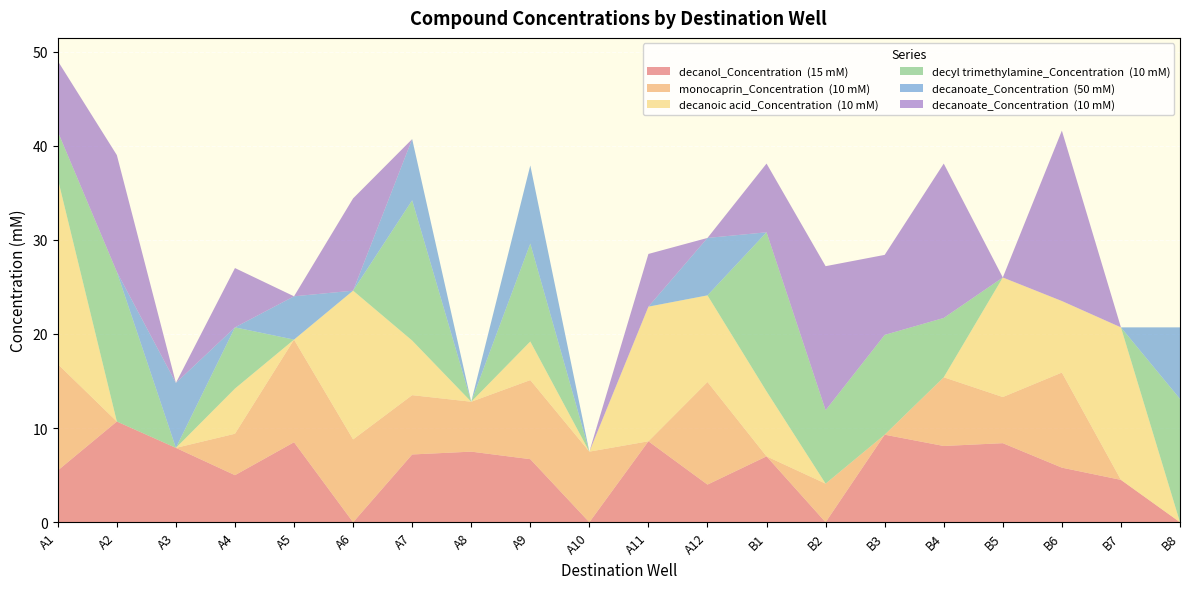

Reading left to right, extract all data points from this chart.

decanol_Concentration  (15 mM): A1=5.5	A2=10.7	A3=7.9	A4=5.0	A5=8.5	A6=0.0	A7=7.2	A8=7.5	A9=6.7	A10=0.0	A11=8.6	A12=4.0	B1=7.0	B2=0.0	B3=9.3	B4=8.1	B5=8.4	B6=5.8	B7=4.5	B8=0.0
monocaprin_Concentration  (10 mM): A1=11.3	A2=0.0	A3=0.0	A4=4.4	A5=10.9	A6=8.8	A7=6.3	A8=5.3	A9=8.4	A10=7.5	A11=0.0	A12=10.9	B1=0.0	B2=4.1	B3=0.0	B4=7.3	B5=4.9	B6=10.1	B7=0.0	B8=0.0
decanoic acid_Concentration  (10 mM): A1=19.7	A2=0.0	A3=0.0	A4=4.8	A5=0.0	A6=15.8	A7=5.8	A8=0.0	A9=4.1	A10=0.0	A11=14.3	A12=9.2	B1=6.9	B2=0.0	B3=0.0	B4=0.0	B5=12.7	B6=7.6	B7=16.2	B8=0.0
decyl trimethylamine_Concentration  (10 mM): A1=5.0	A2=15.9	A3=0.0	A4=6.5	A5=0.0	A6=0.0	A7=14.9	A8=0.0	A9=10.4	A10=0.0	A11=0.0	A12=0.0	B1=16.9	B2=7.8	B3=10.6	B4=6.3	B5=0.0	B6=0.0	B7=0.0	B8=13.1
decanoate_Concentration  (50 mM): A1=0.0	A2=0.0	A3=6.9	A4=0.0	A5=4.6	A6=0.0	A7=6.5	A8=0.0	A9=8.3	A10=0.0	A11=0.0	A12=6.1	B1=0.0	B2=0.0	B3=0.0	B4=0.0	B5=0.0	B6=0.0	B7=0.0	B8=7.6
decanoate_Concentration  (10 mM): A1=7.5	A2=12.4	A3=0.0	A4=6.3	A5=0.0	A6=9.8	A7=0.0	A8=0.0	A9=0.0	A10=0.0	A11=5.6	A12=0.0	B1=7.3	B2=15.3	B3=8.5	B4=16.4	B5=0.0	B6=18.1	B7=0.0	B8=0.0